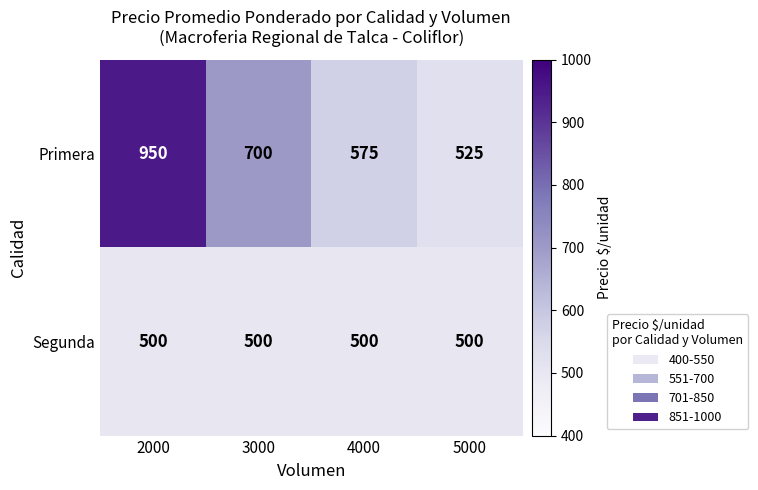

True or false: Segunda has a value of 818 at 5000.

False